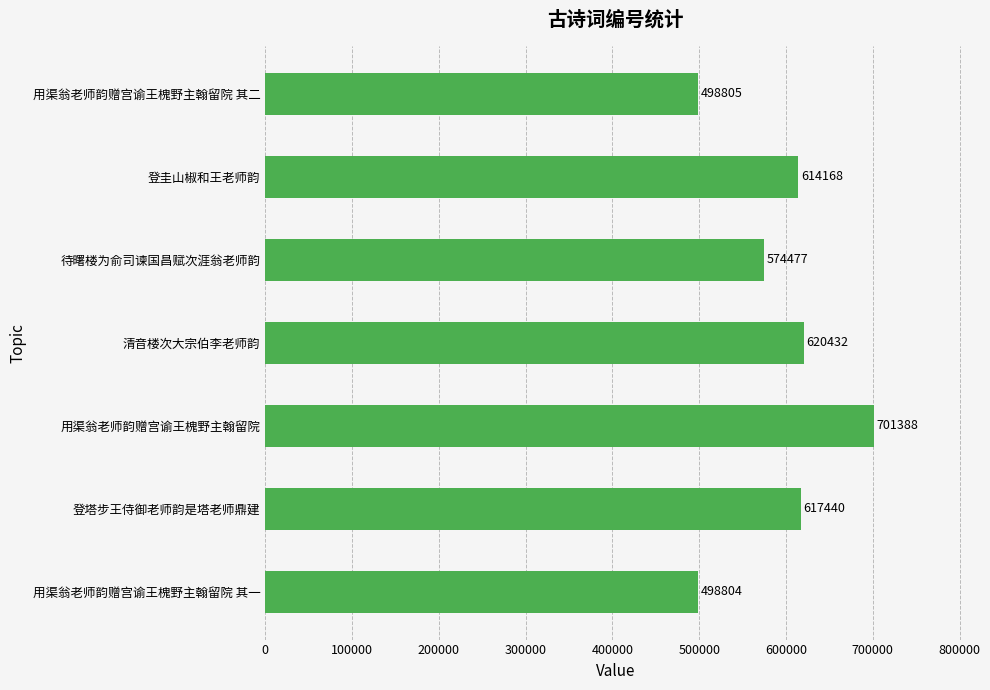

How many bars are there in total?

7